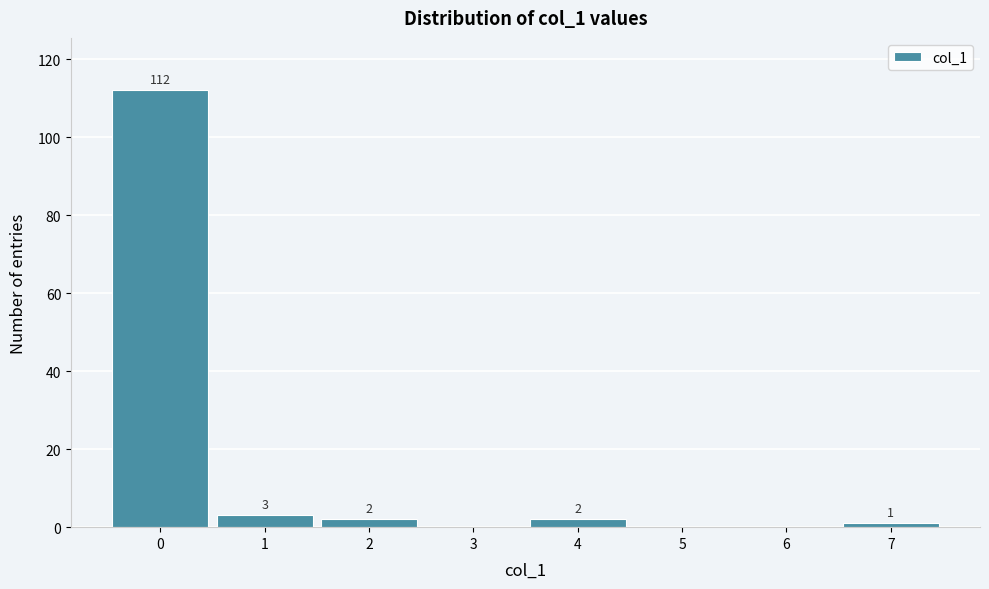

Which range on the x-axis has the tallest bar?

-0.5 to 0.5